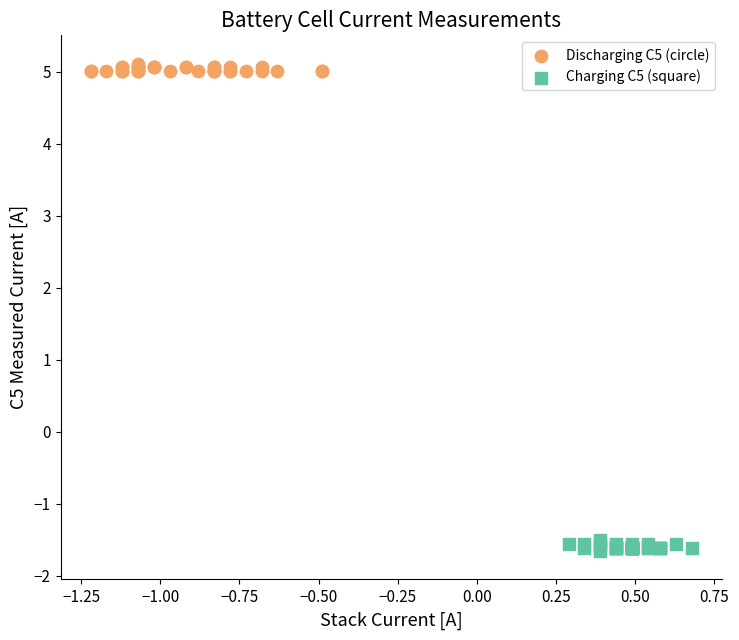

Which series reaches the maximum Y coordinate?

Discharging C5 (circle)